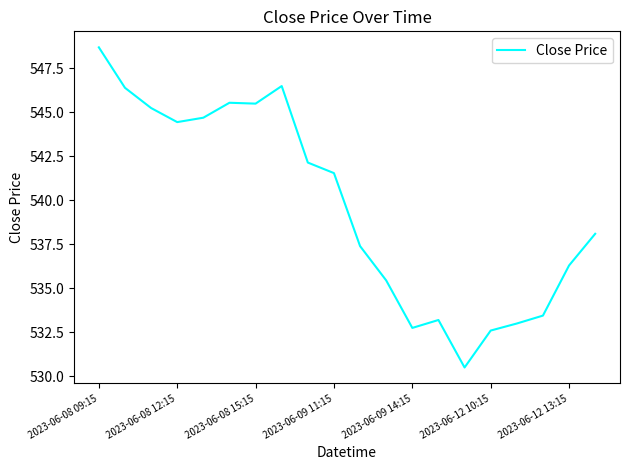

What is the maximum value shown in the chart?

548.7